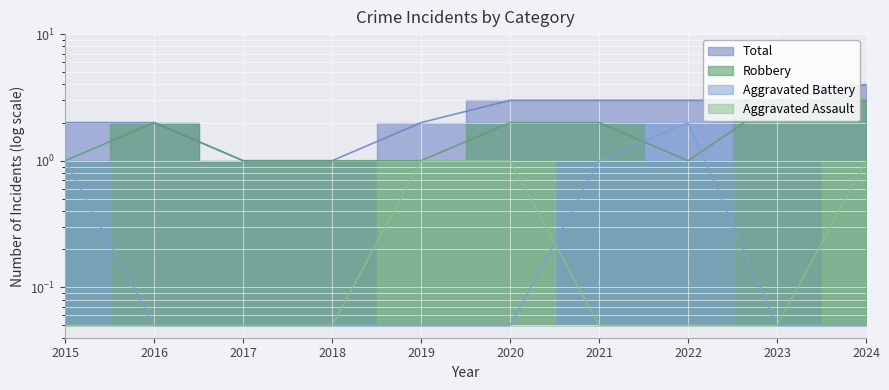

What is the greatest value displayed?

4.0